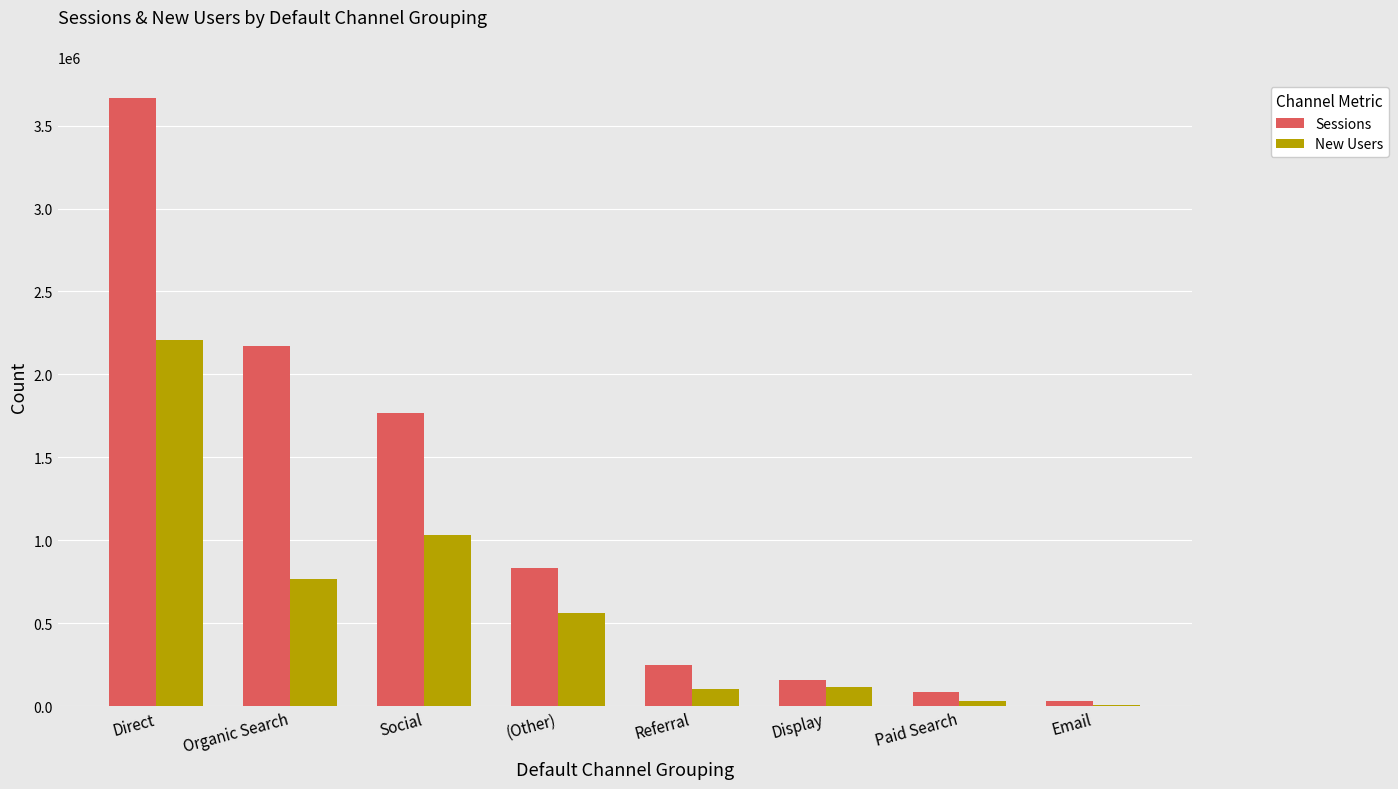

What are all the series names shown in the legend?

Sessions, New Users